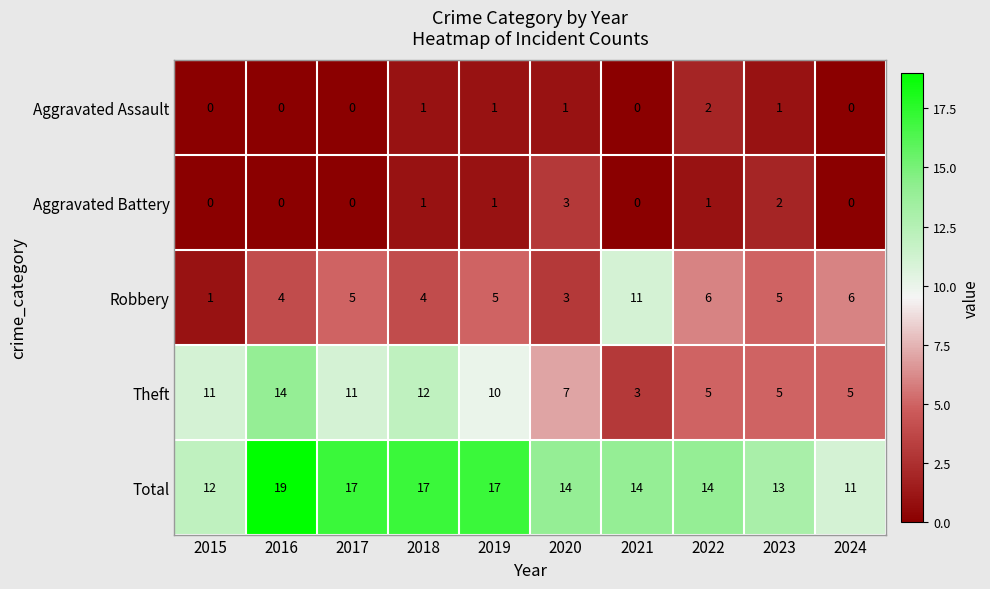

What is the average value of the Total series?

15